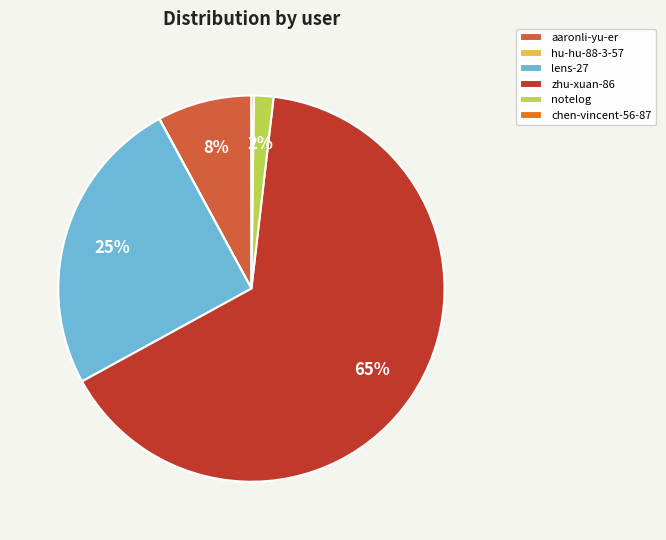

How many slices are in this pie chart?

6